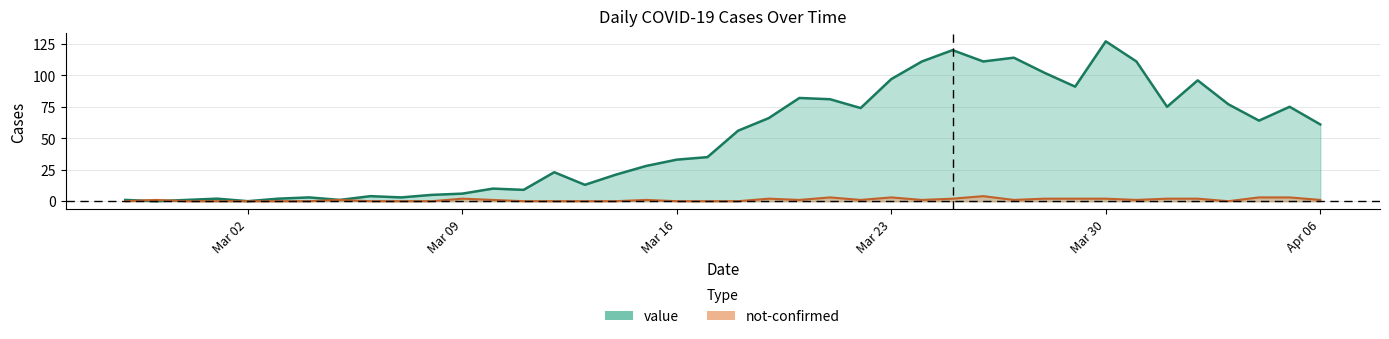

What is the greatest value displayed?

127